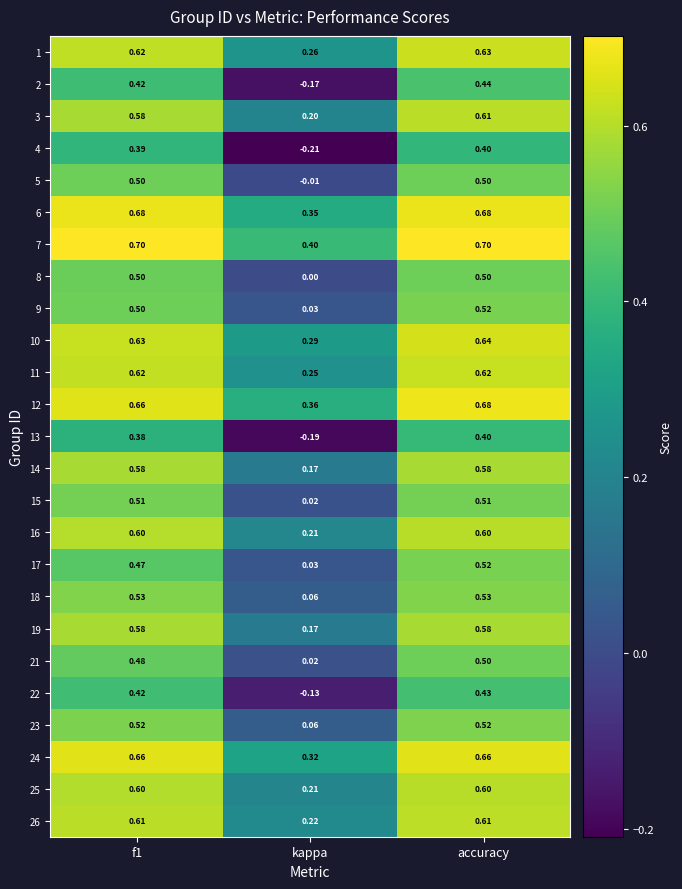

Which category has the lowest value in the 13 series?

kappa